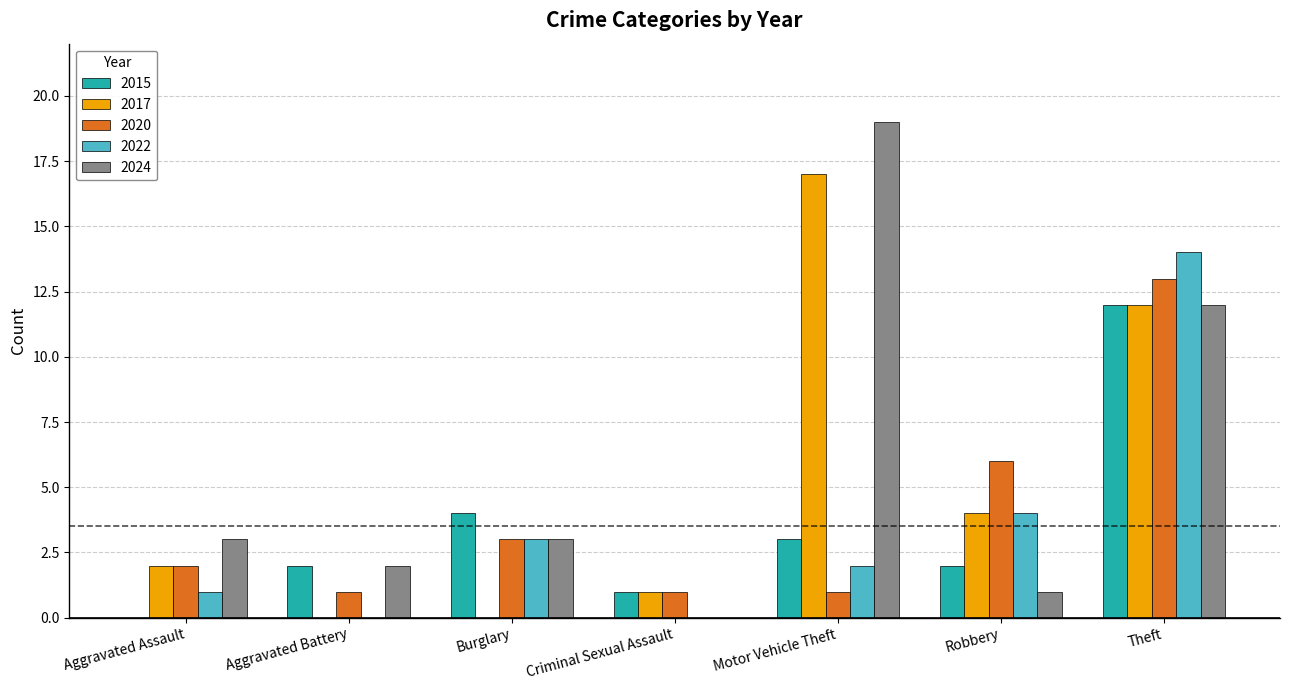

The 2024 series shows 3 at Aggravated Assault. True or false?

True